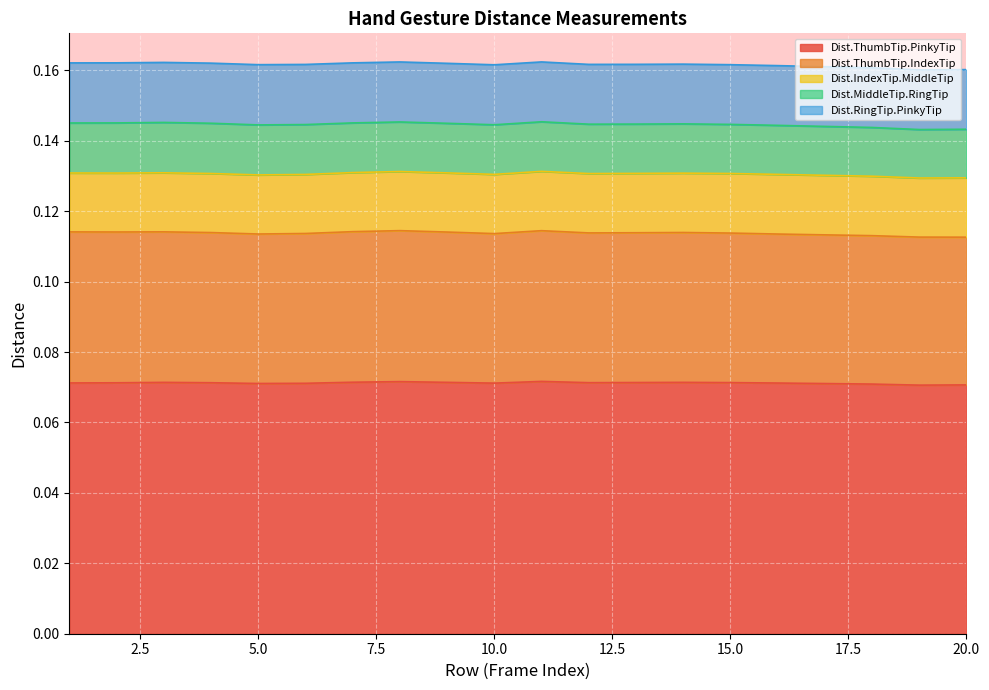

Rank the categories by Dist.ThumbTip.IndexTip value from highest to lowest.

1, 8, 2, 11, 7, 3, 9, 4, 14, 6, 13, 12, 15, 10, 5, 16, 17, 18, 19, 20